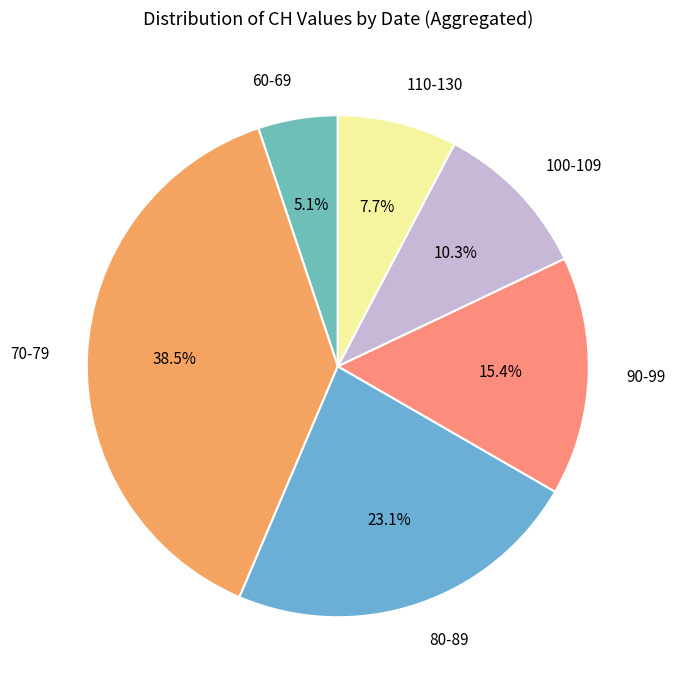

Which category has the smallest portion of the pie?

60-69